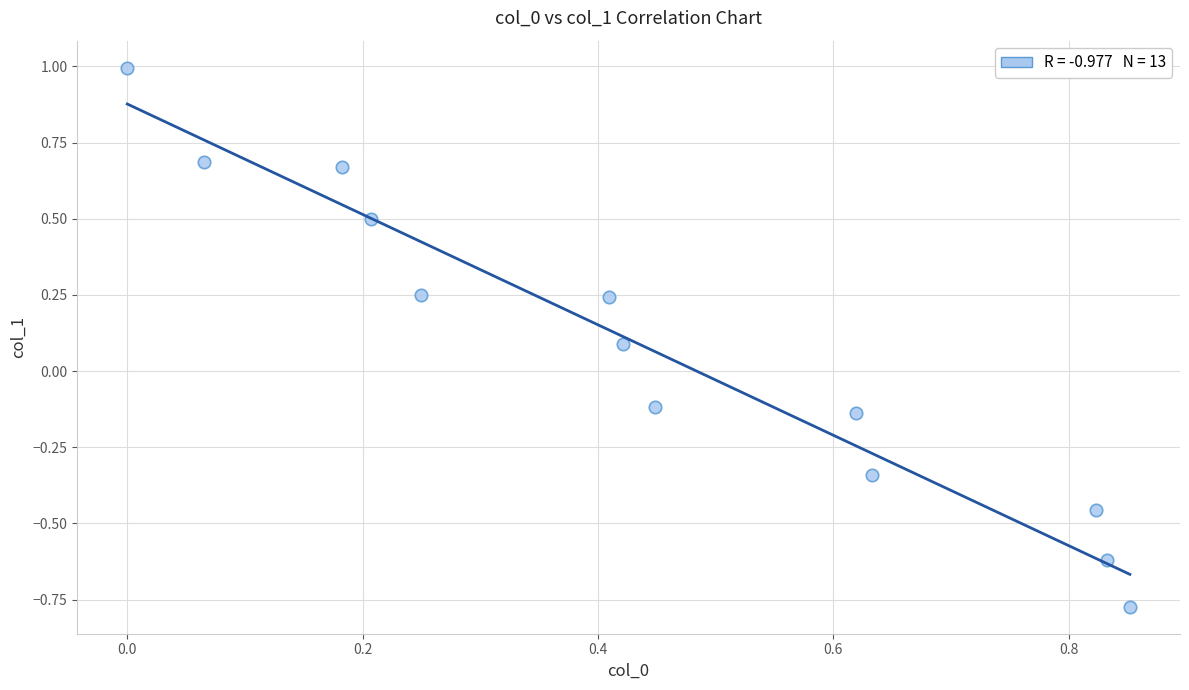

What is the range of Y values (max minus min)?

1.8